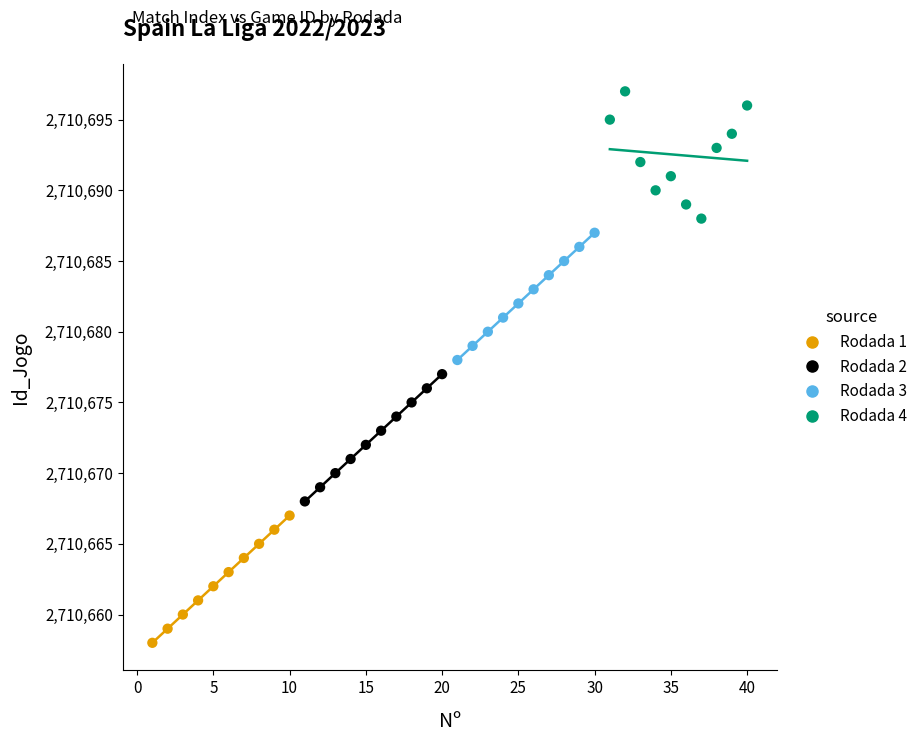

Which series reaches the maximum Y coordinate?

Rodada 4